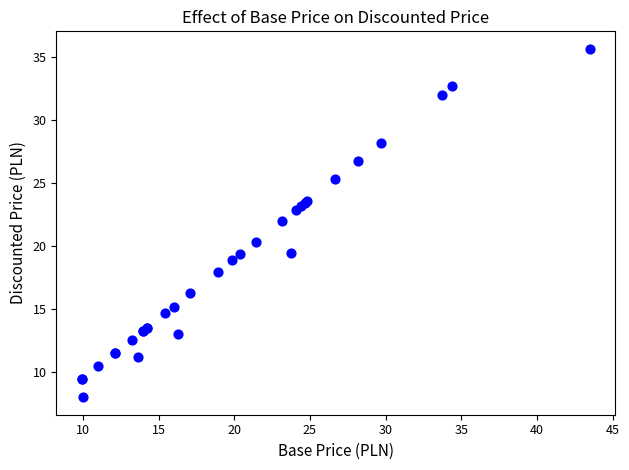

What Y value in the scatter plot is closest to 21?

20.4